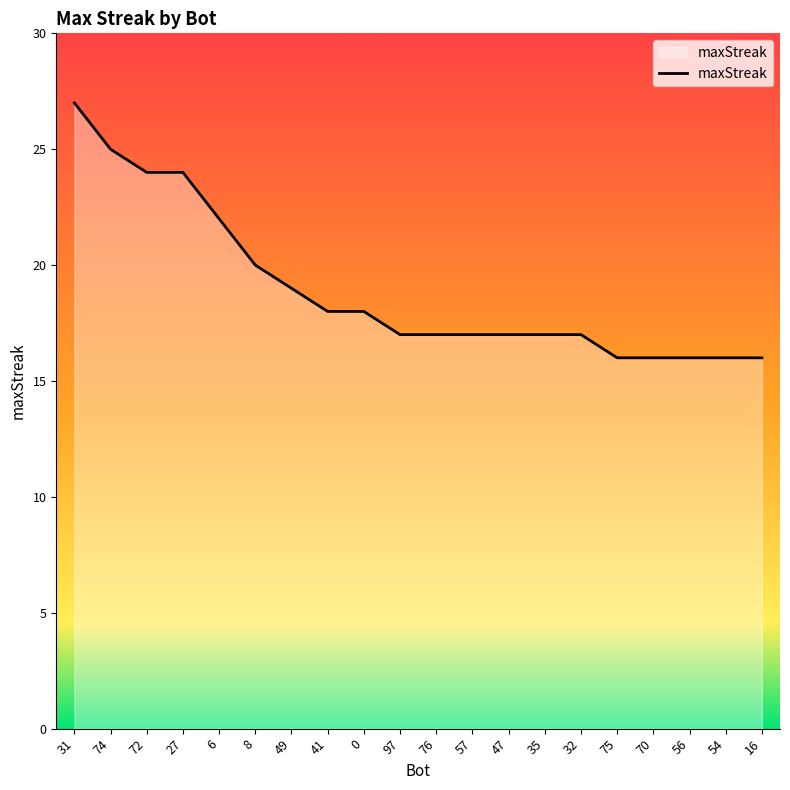

True or false: there are more than 1 points higher than both neighbors.

False